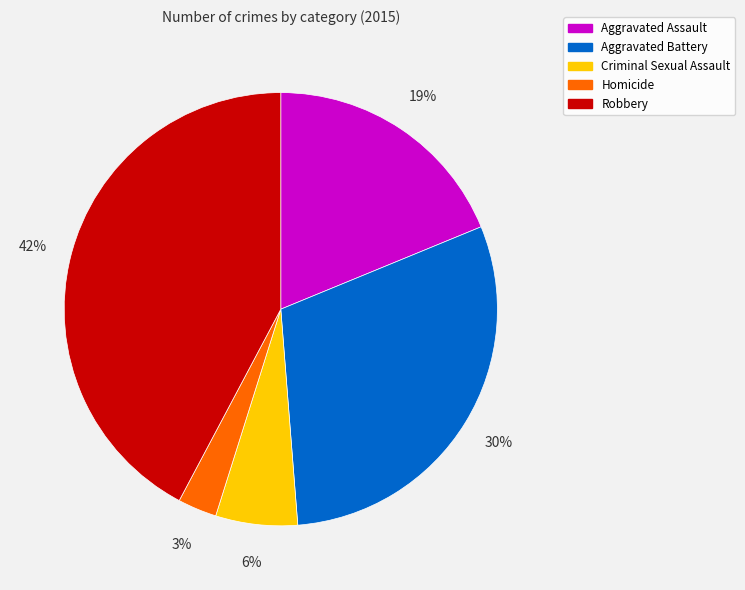

What percentage is the Aggravated Battery slice, to the nearest percent?

30%